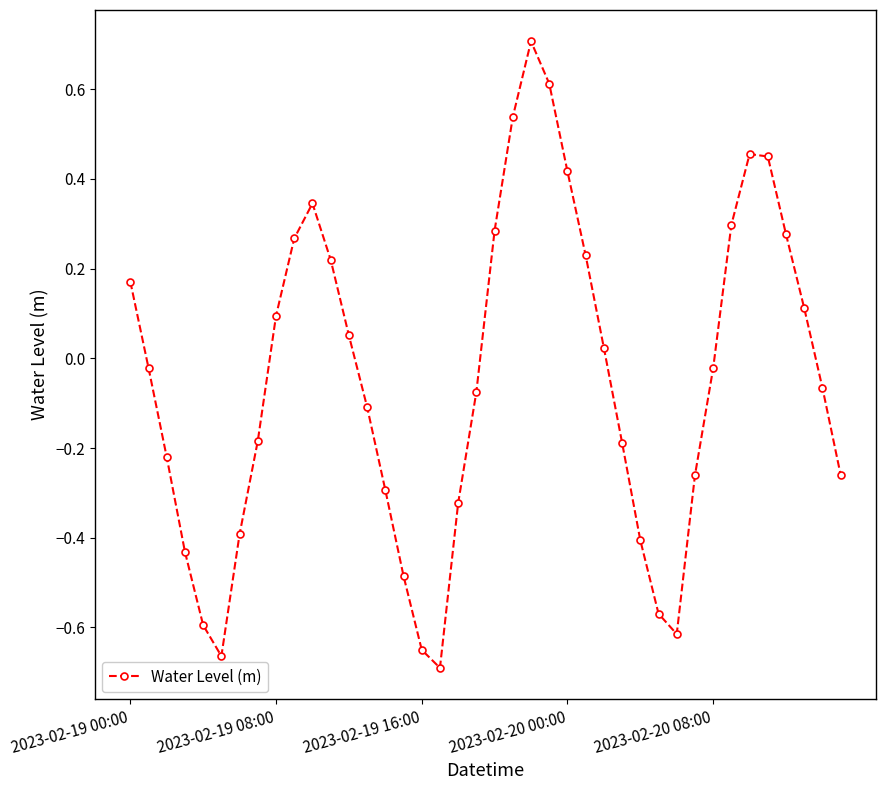

What is the maximum value shown in the chart?

0.7